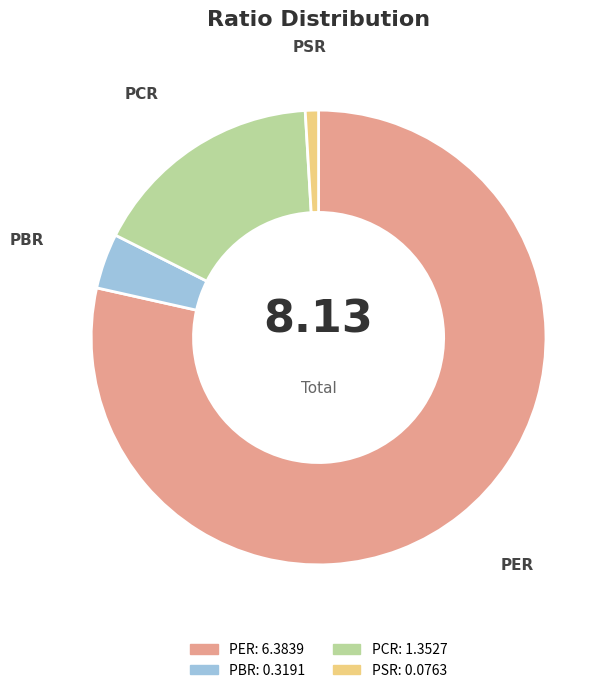

Does PER represent more than half of the total?

Yes